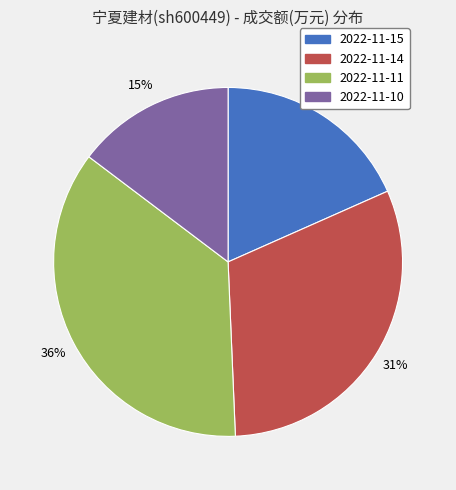

Which slice is the smallest?

2022-11-10